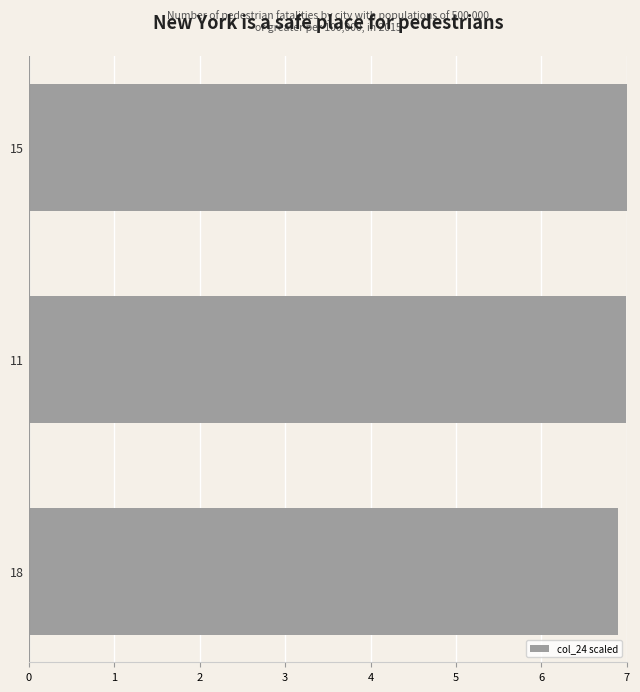

What is the sum of all values?

20.9